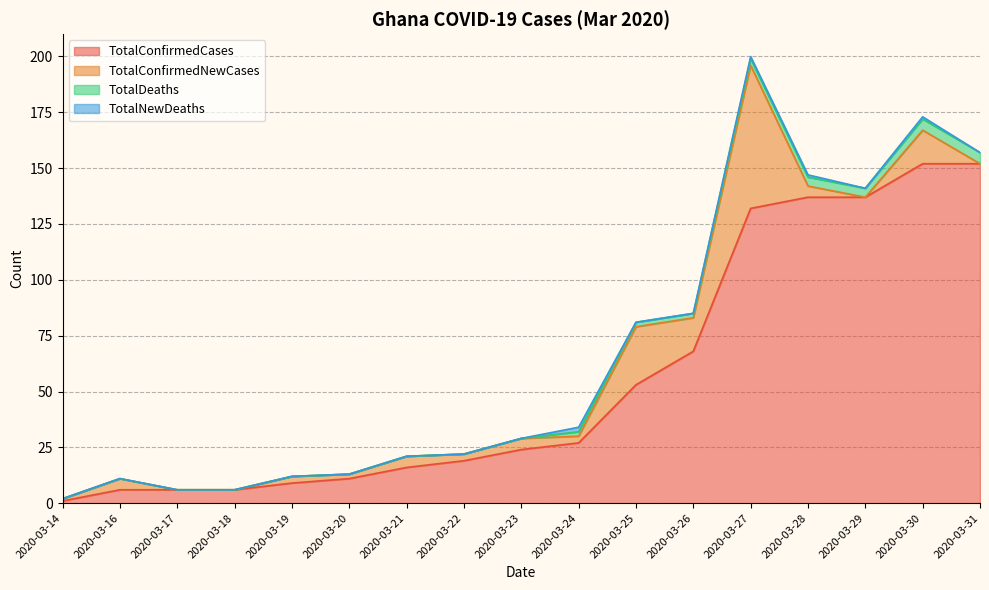

Reading right to left, extract all data points from this chart.

TotalConfirmedCases: 152	152	137	137	132	68	53	27	24	19	16	11	9	6	6	6	1
TotalConfirmedNewCases: 0	15	0	5	64	15	26	3	5	3	5	2	3	0	0	5	1
TotalDeaths: 5	5	4	4	3	2	2	2	0	0	0	0	0	0	0	0	0
TotalNewDeaths: 0	1	0	1	1	0	0	2	0	0	0	0	0	0	0	0	0